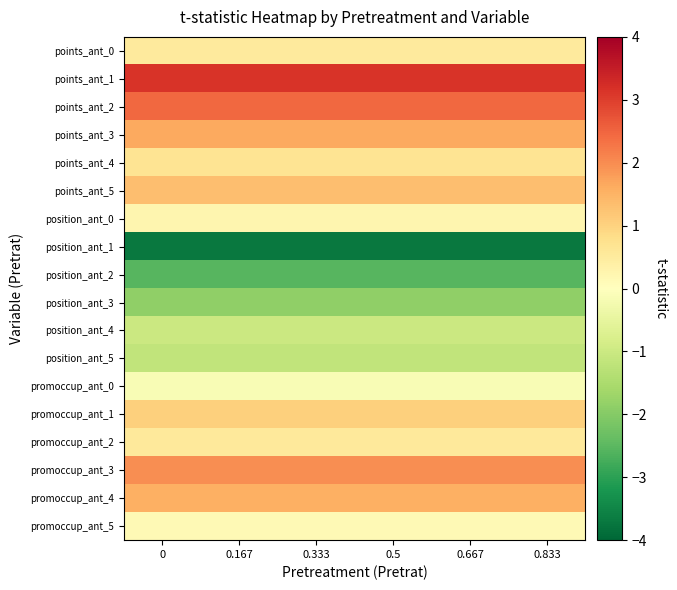

Which series has the largest total across all categories?

points_ant_1